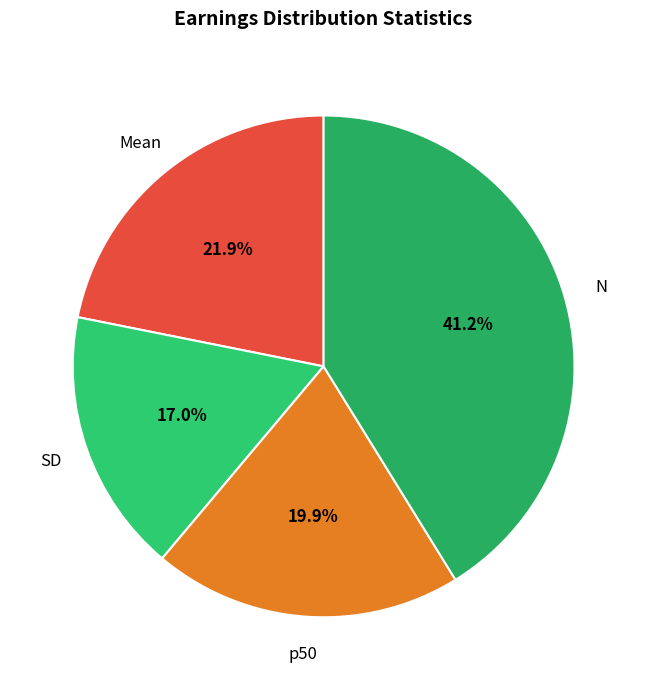

Does any single category account for the majority?

No